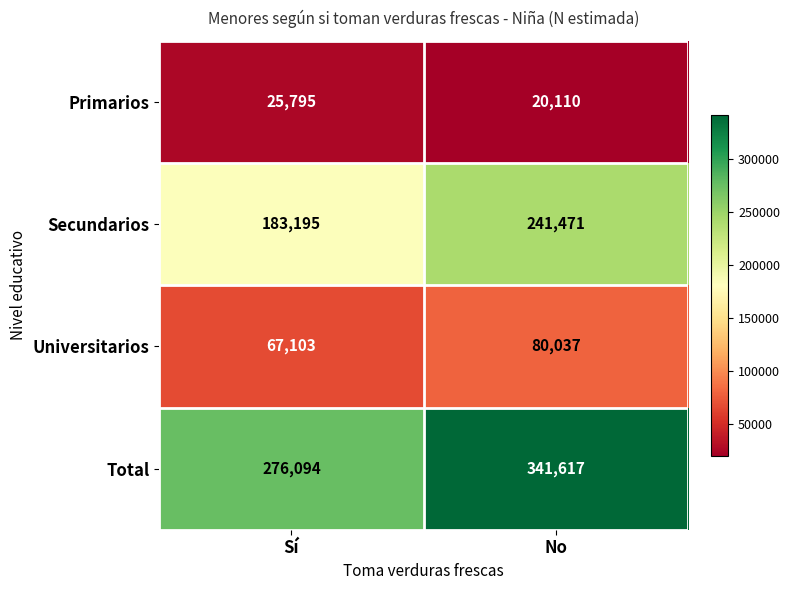

What is the difference between the Primarios values at Sí and No?

5685